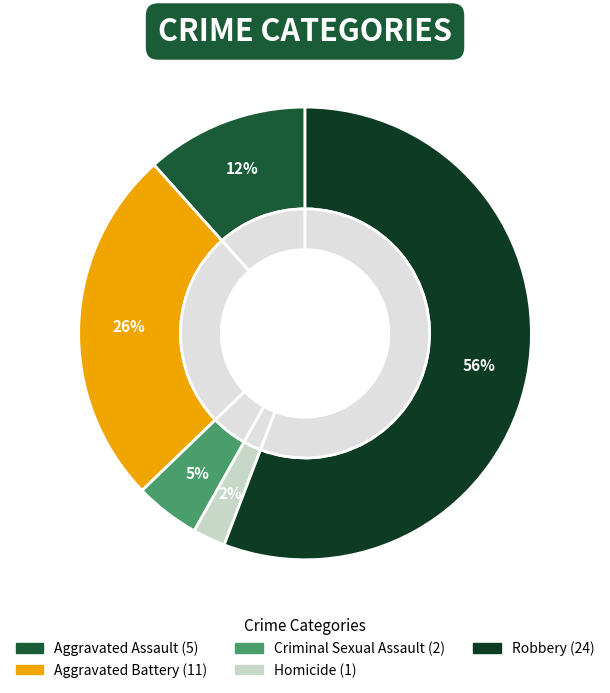

How much of the chart is everything except Homicide?

97.7%